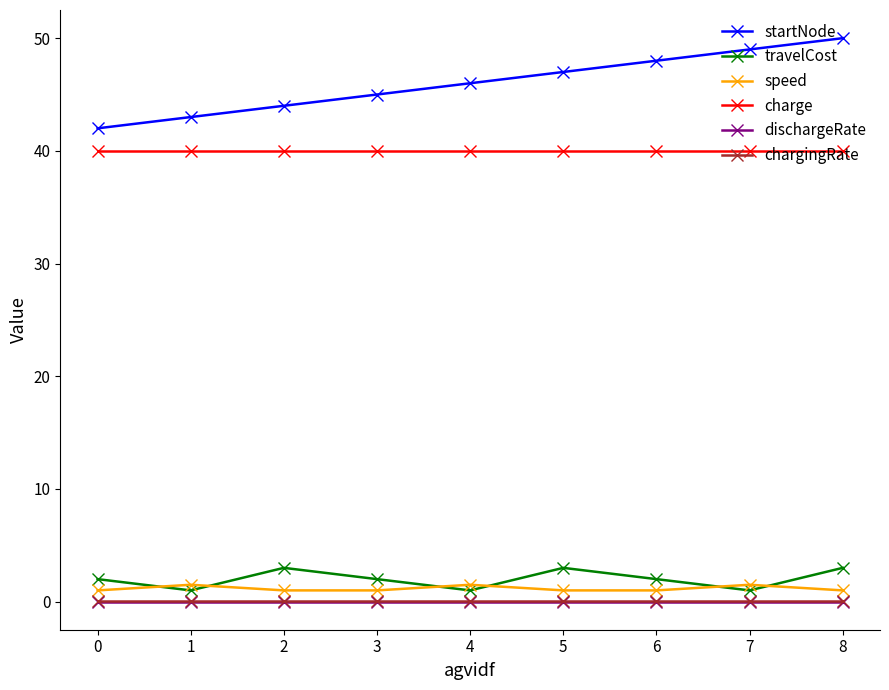

Which series has the largest range (max minus min)?

startNode